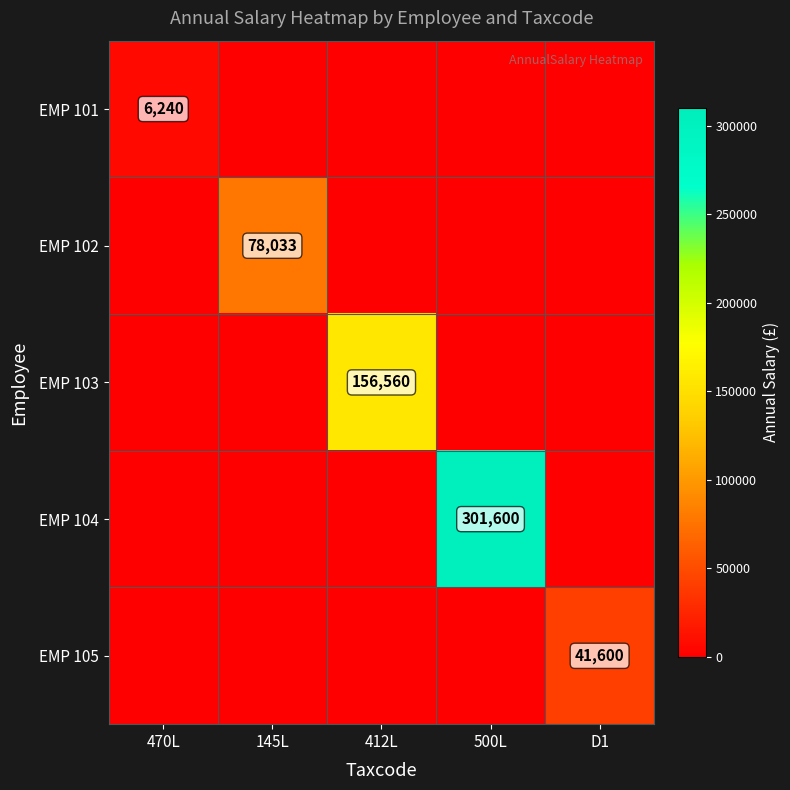

Is it true that EMP 105 equals 61159 at D1?

False